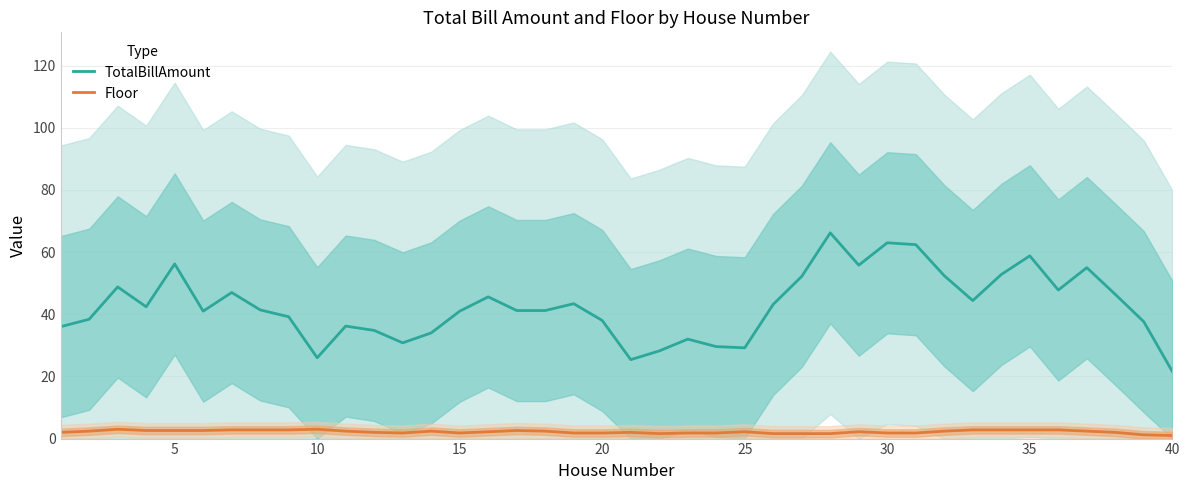

Reading left to right, list all the values displayed in this chart.

TotalBillAmount: 36.0	38.4	48.8	42.4	56.2	41.0	47.0	41.4	39.2	26.0	36.2	34.8	30.8	34.0	41.0	45.6	41.2	41.2	43.4	38.0	25.4	28.2	32.0	29.6	29.2	43.2	52.2	66.2	55.8	63.0	62.4	52.4	44.4	52.8	58.8	47.8	55.0	46.4	37.6	21.6
Floor: 2.0	2.4	3.0	2.6	2.6	2.6	2.8	2.8	2.8	3.0	2.4	2.0	1.8	2.4	1.8	2.2	2.6	2.4	1.8	1.8	2.0	1.6	1.8	1.8	2.2	1.6	1.6	1.6	2.2	1.8	1.8	2.4	2.8	2.8	2.8	2.8	2.4	2.0	1.2	1.0